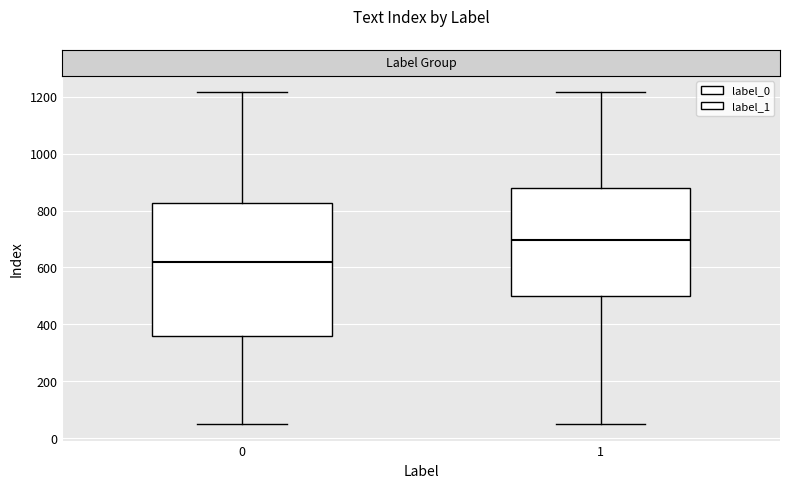

Which box's median line is the lowest?

0